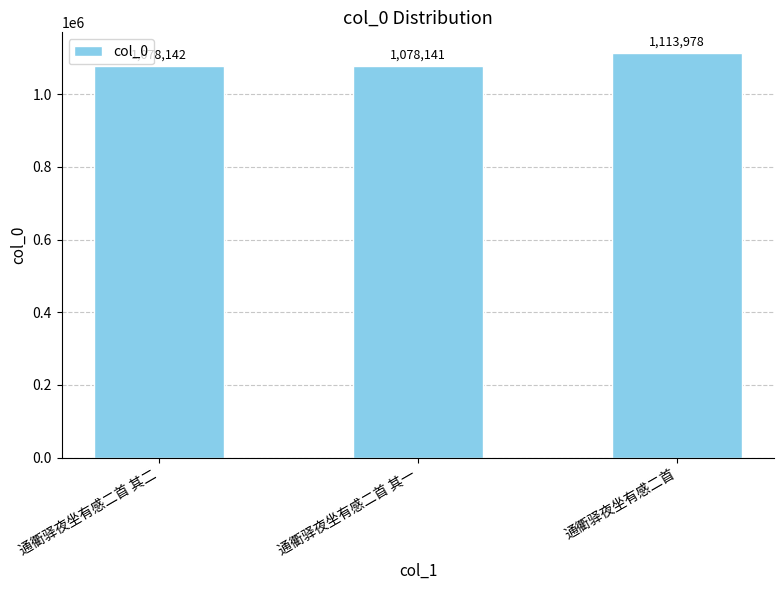

What is the sum of the values at 通衢驿夜坐有感二首 其一 and 通衢驿夜坐有感二首?

2192119